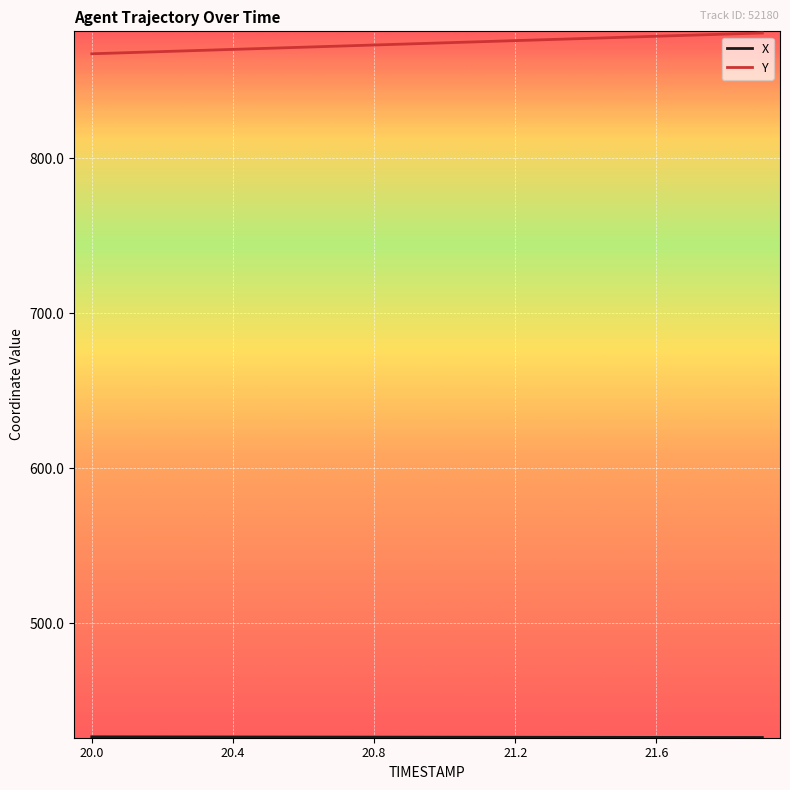

What is the greatest value displayed?

881.0